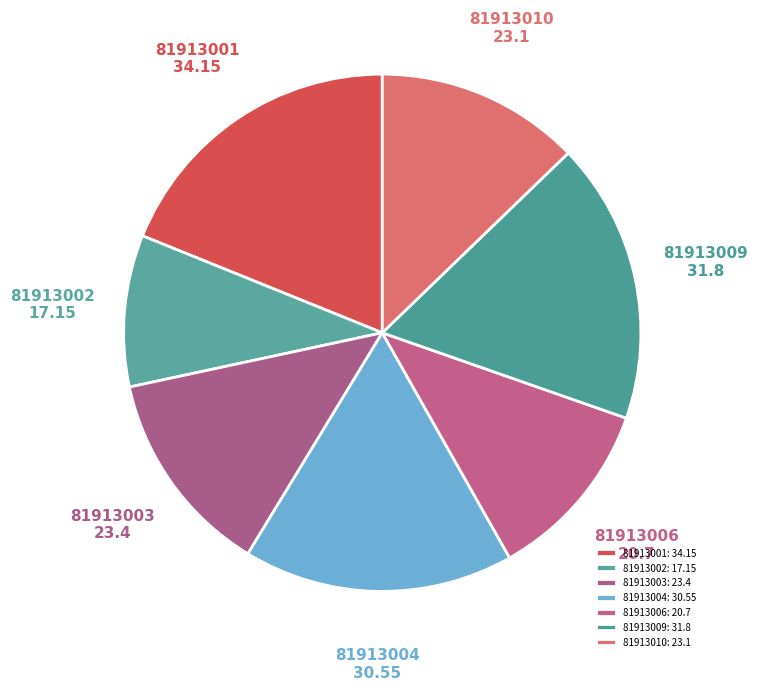

Does 81913004 represent more than half of the total?

No